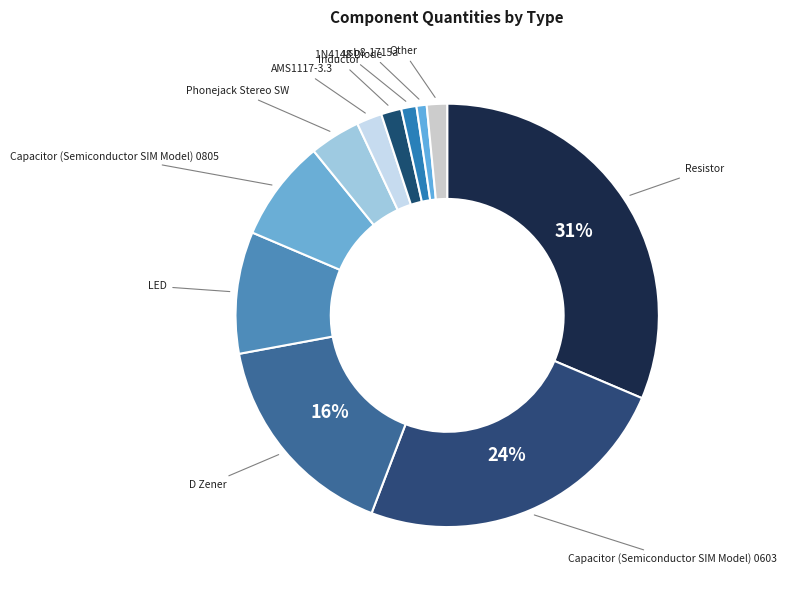

How many slices are in this pie chart?

11